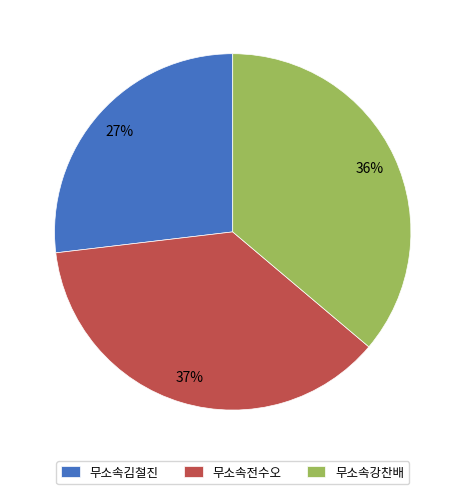

Which slice is the largest?

무소속전수오